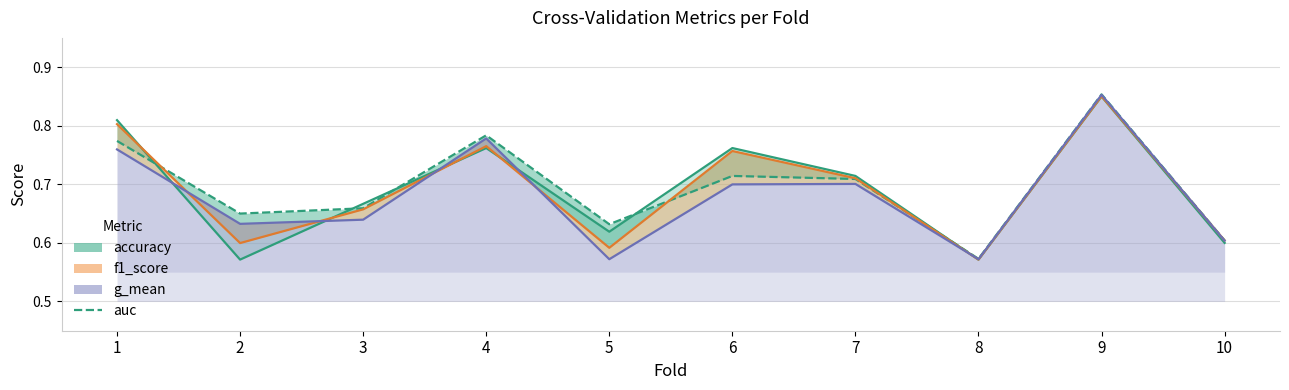

Which series has the largest total across all categories?

auc